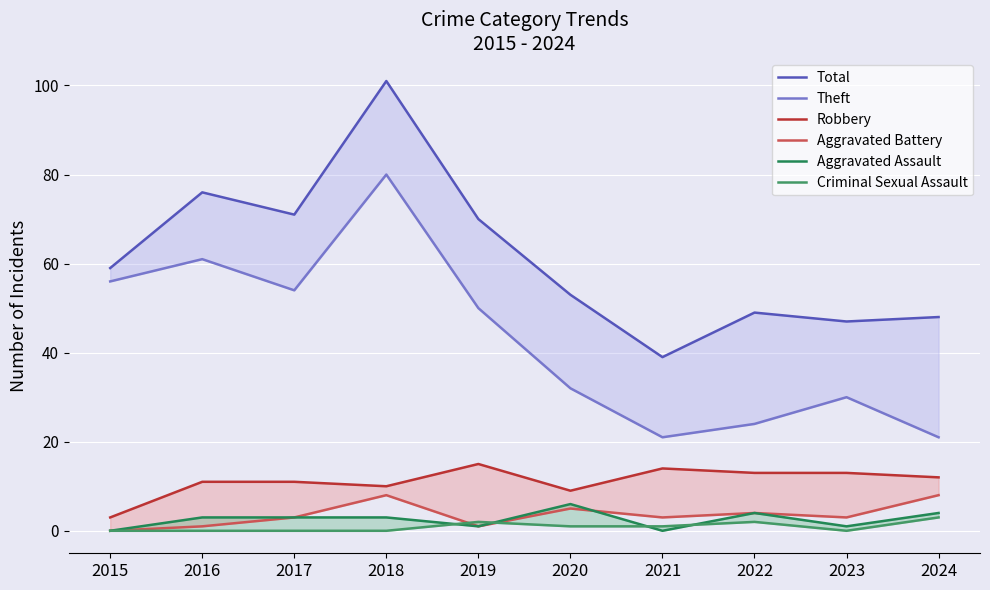

Reading left to right, extract all data points from this chart.

Total: 59	76	71	101	70	53	39	49	47	48
Theft: 56	61	54	80	50	32	21	24	30	21
Robbery: 3	11	11	10	15	9	14	13	13	12
Aggravated Battery: 0	1	3	8	1	5	3	4	3	8
Aggravated Assault: 0	3	3	3	1	6	0	4	1	4
Criminal Sexual Assault: 0	0	0	0	2	1	1	2	0	3